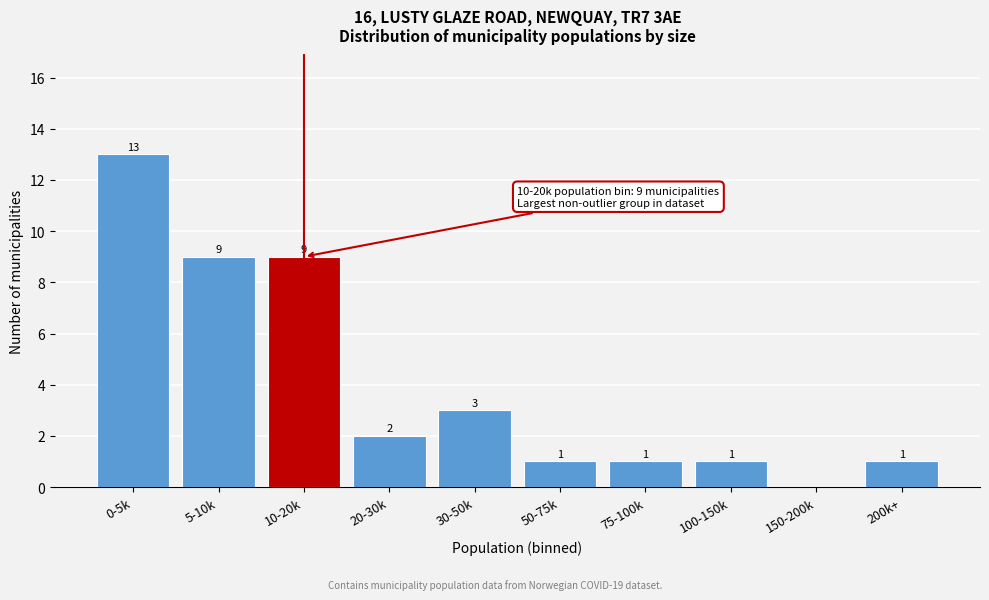

Reading left to right, transcribe all the data shown in this chart.

0-5k=13	5-10k=9	10-20k=9	20-30k=2	30-50k=3	50-75k=1	75-100k=1	100-150k=1	150-200k=0	200k+=1